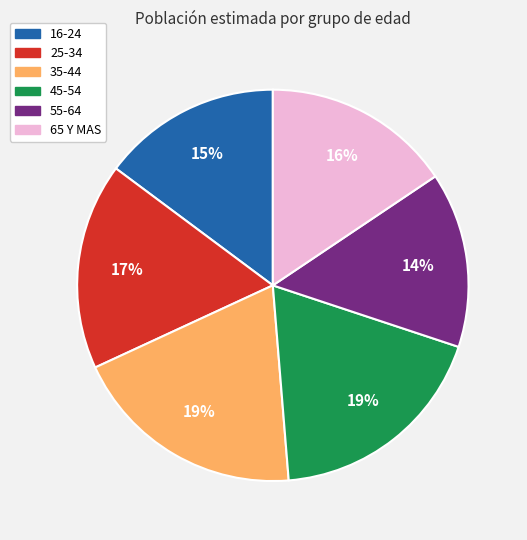

Is there any slice that represents more than half of the pie?

No